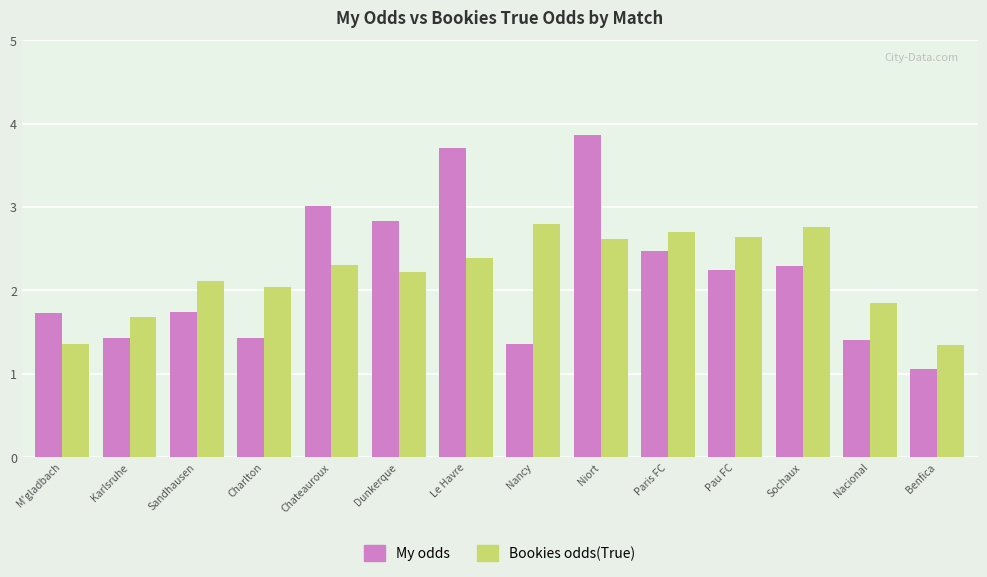

What is the label of the 7th bar from the left?

Le Havre